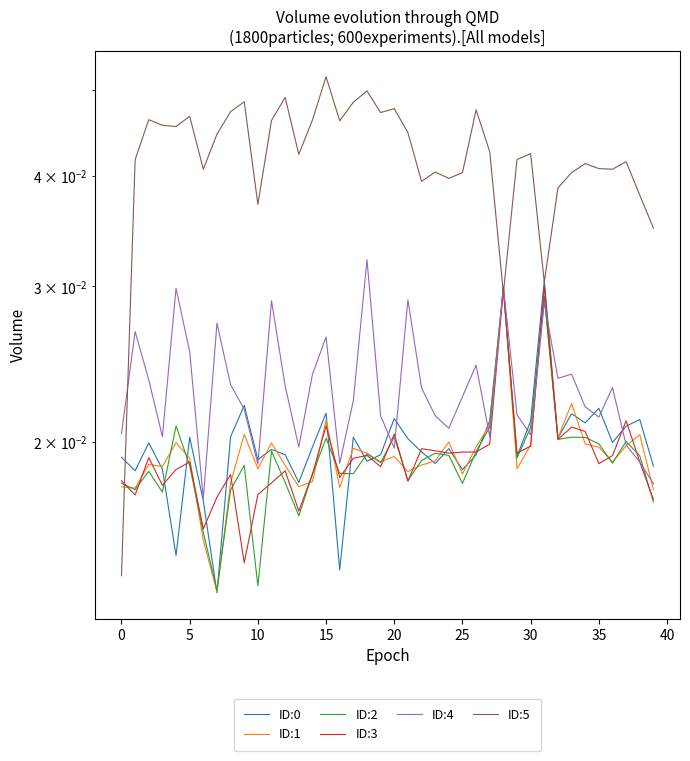

Which series has the largest total across all categories?

ID:5